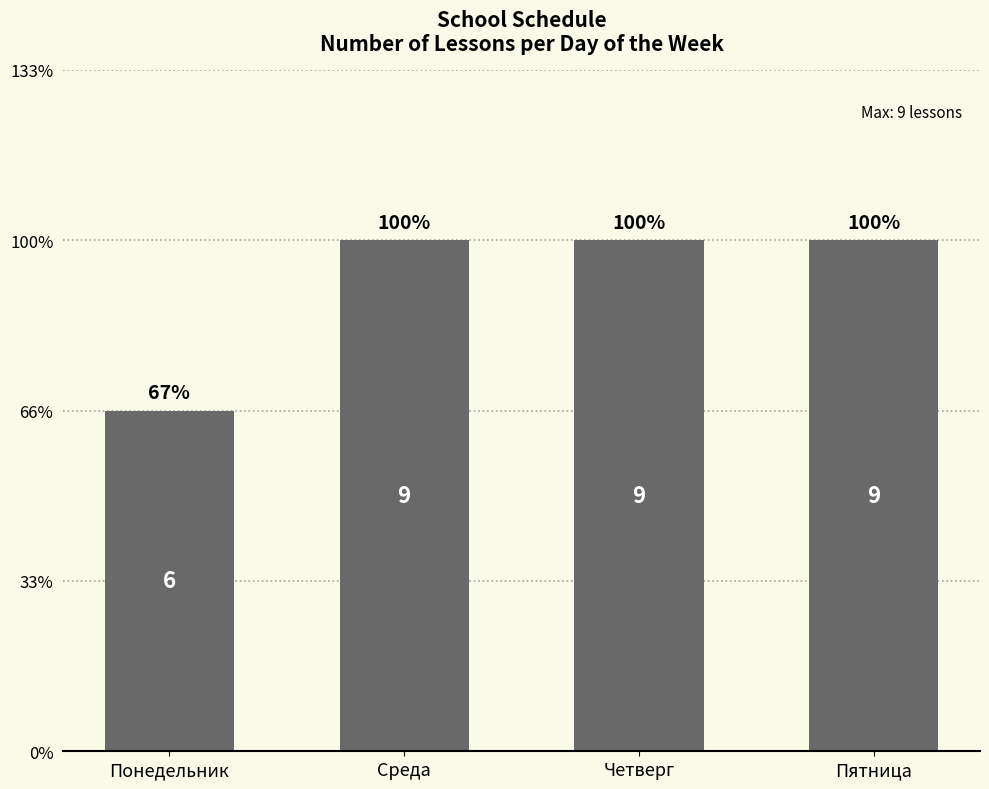

Are the bars horizontal?

No